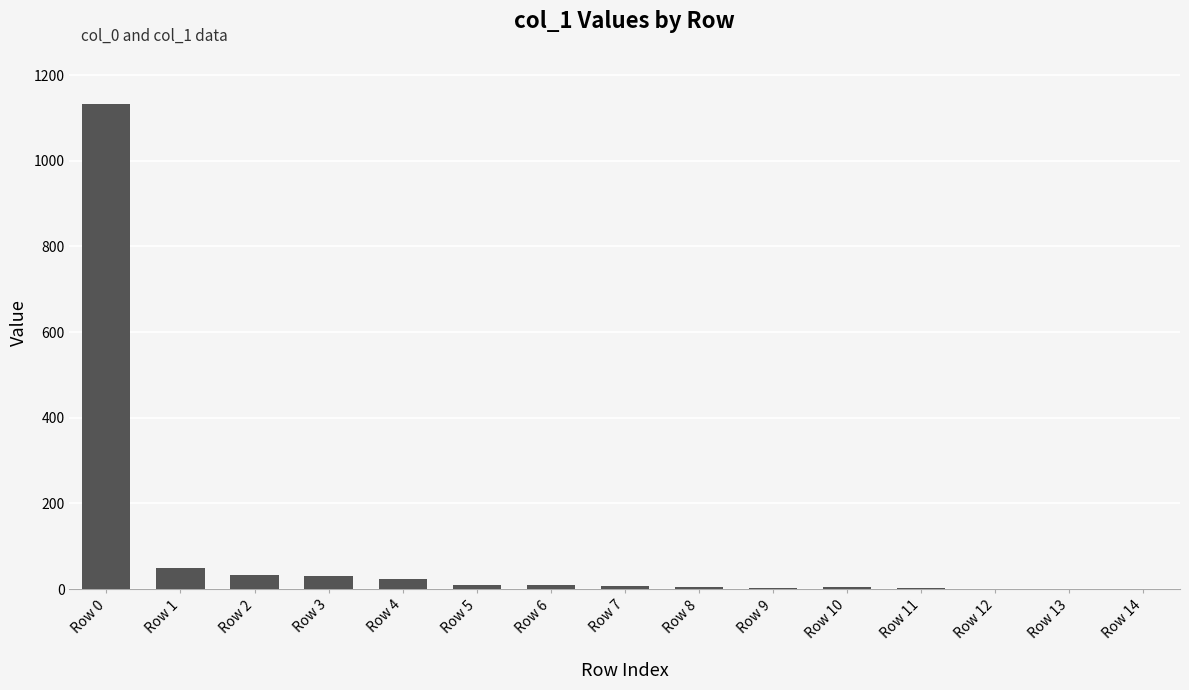

Does the chart contain stacked bars?

No